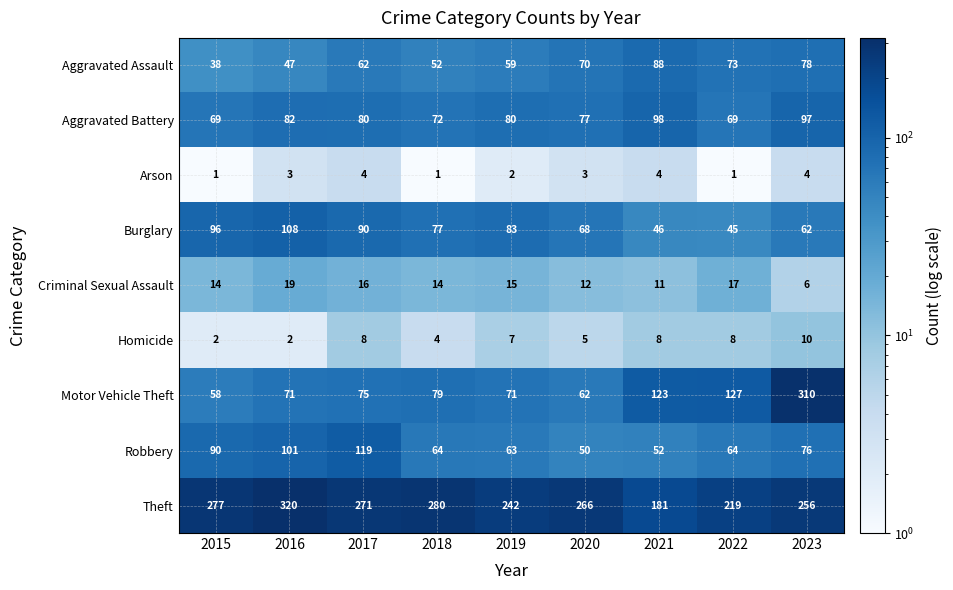

Which series changed the most between 2016 and 2021?

Theft